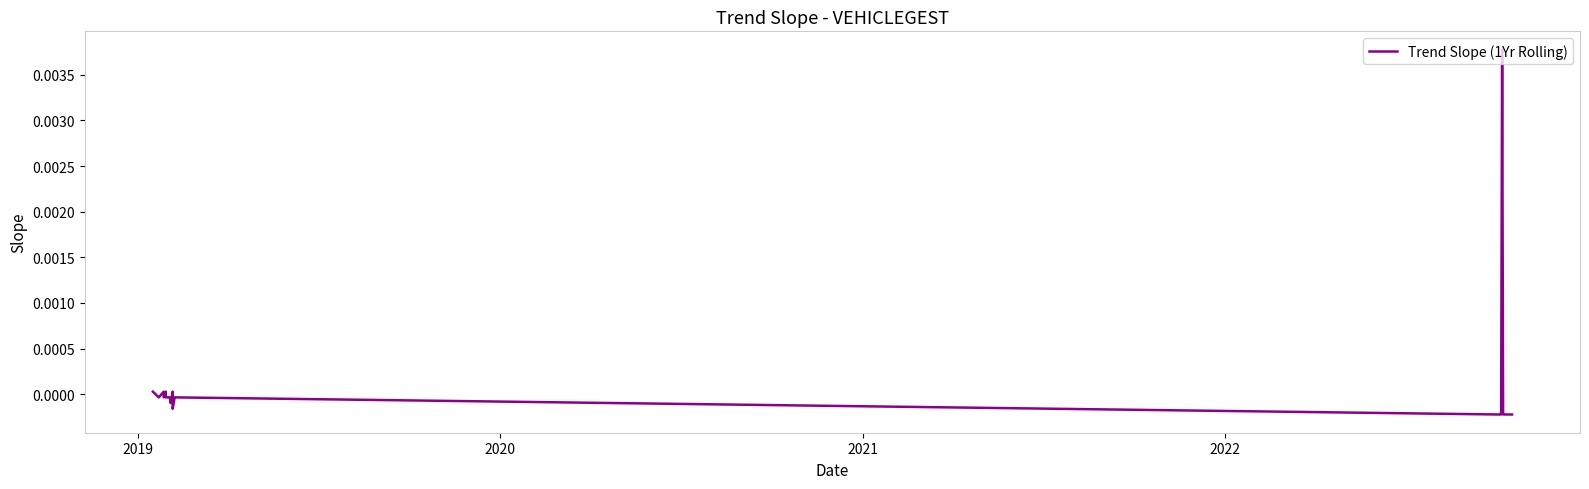

How many points are higher than both their immediate neighbors (excluding endpoints)?

5